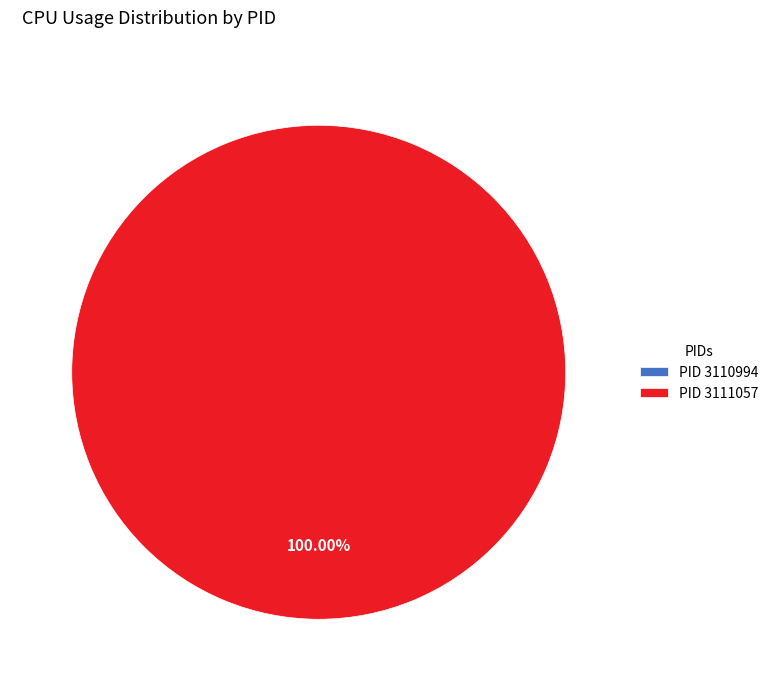

Which category has the smallest portion of the pie?

3110994